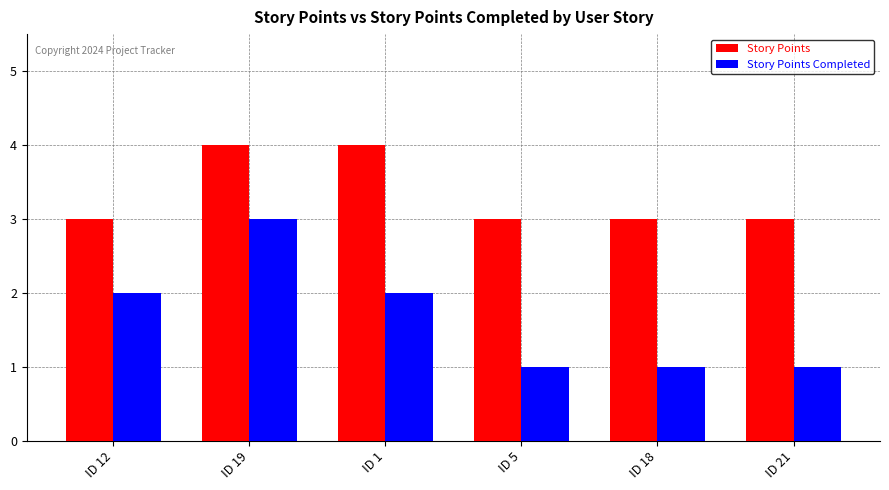

What is the greatest value displayed?

4